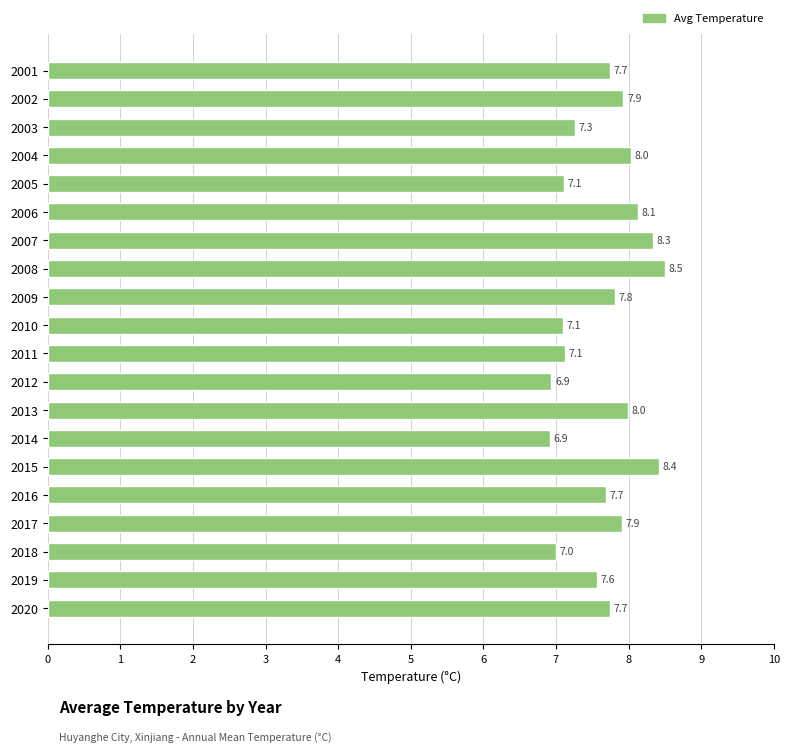

The chart shows a value of 7.7 at 2020. True or false?

True